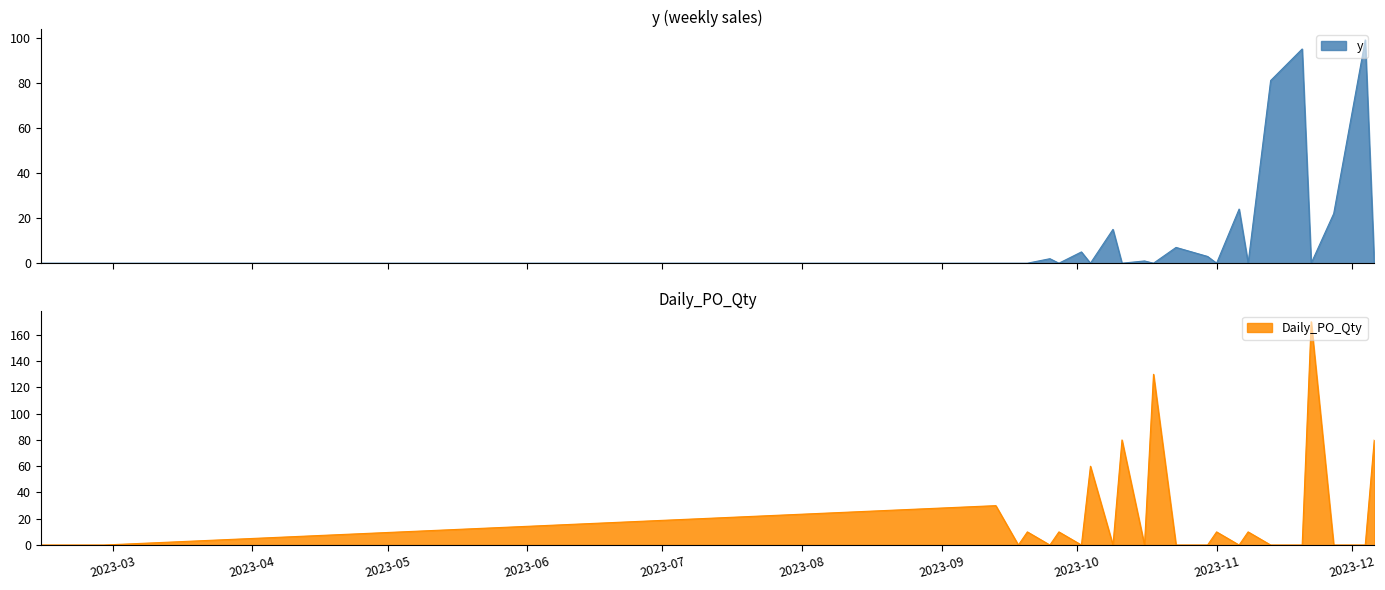

Is it true that y equals 52 at 2023-10-04?

False